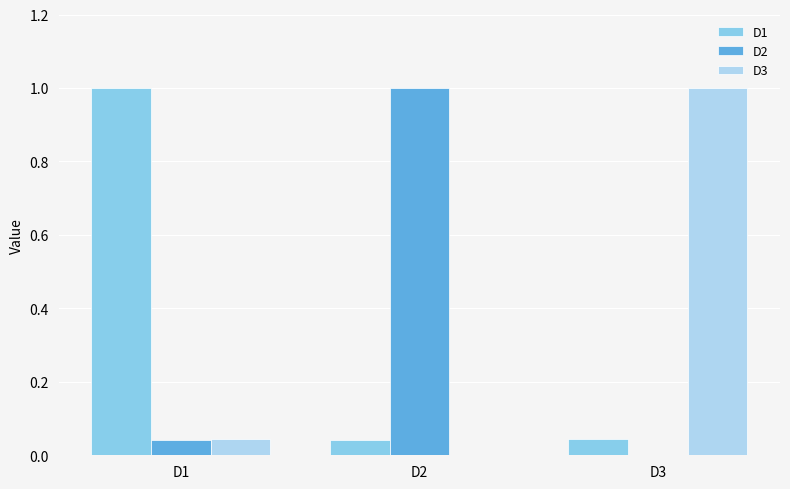

What is the spread (max minus min) of values at D2?

1.0